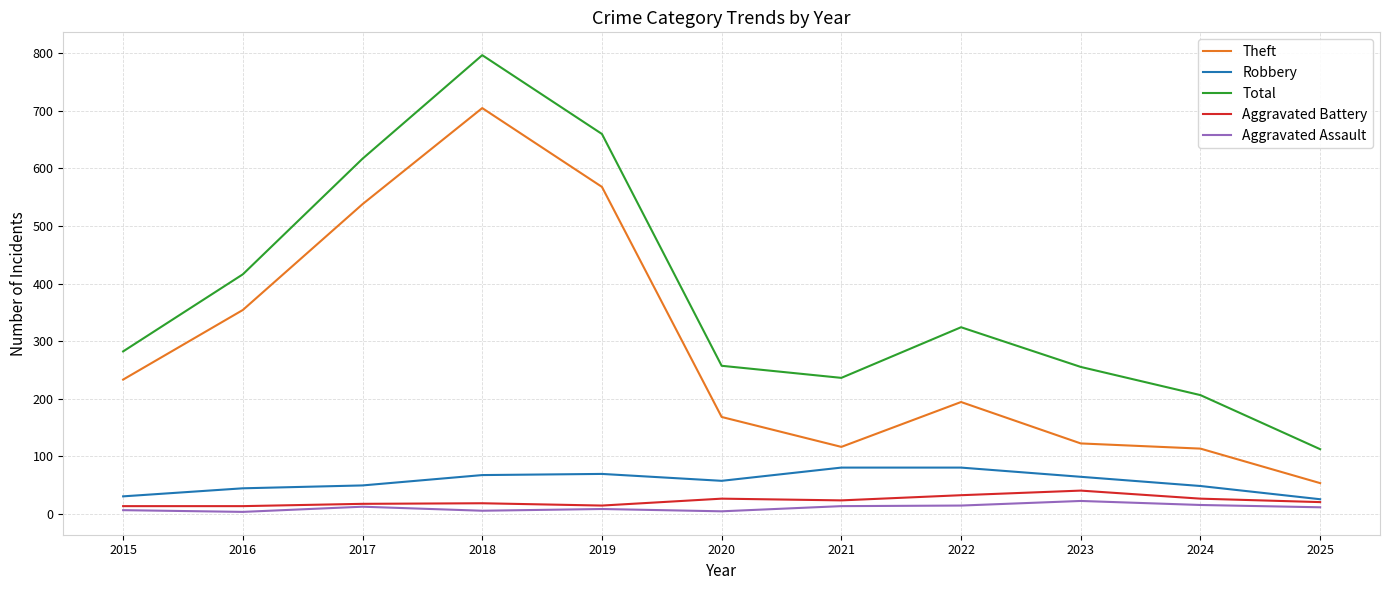

Is it true that Aggravated Assault equals 22 at 2023?

True